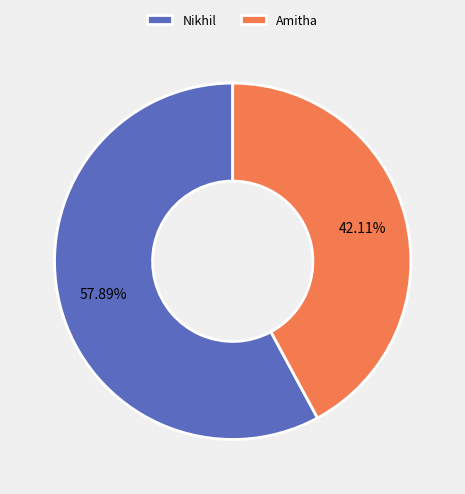

What percentage do Amitha and Nikhil together represent?

100.0%